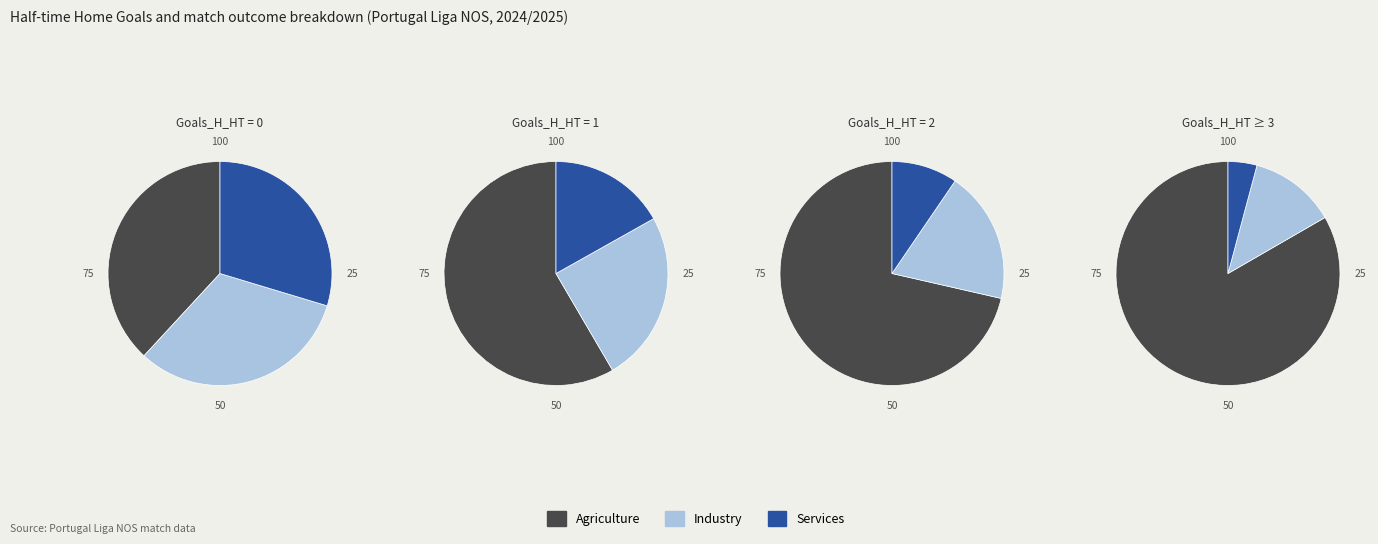

Which series has the widest spread of values?

Agriculture